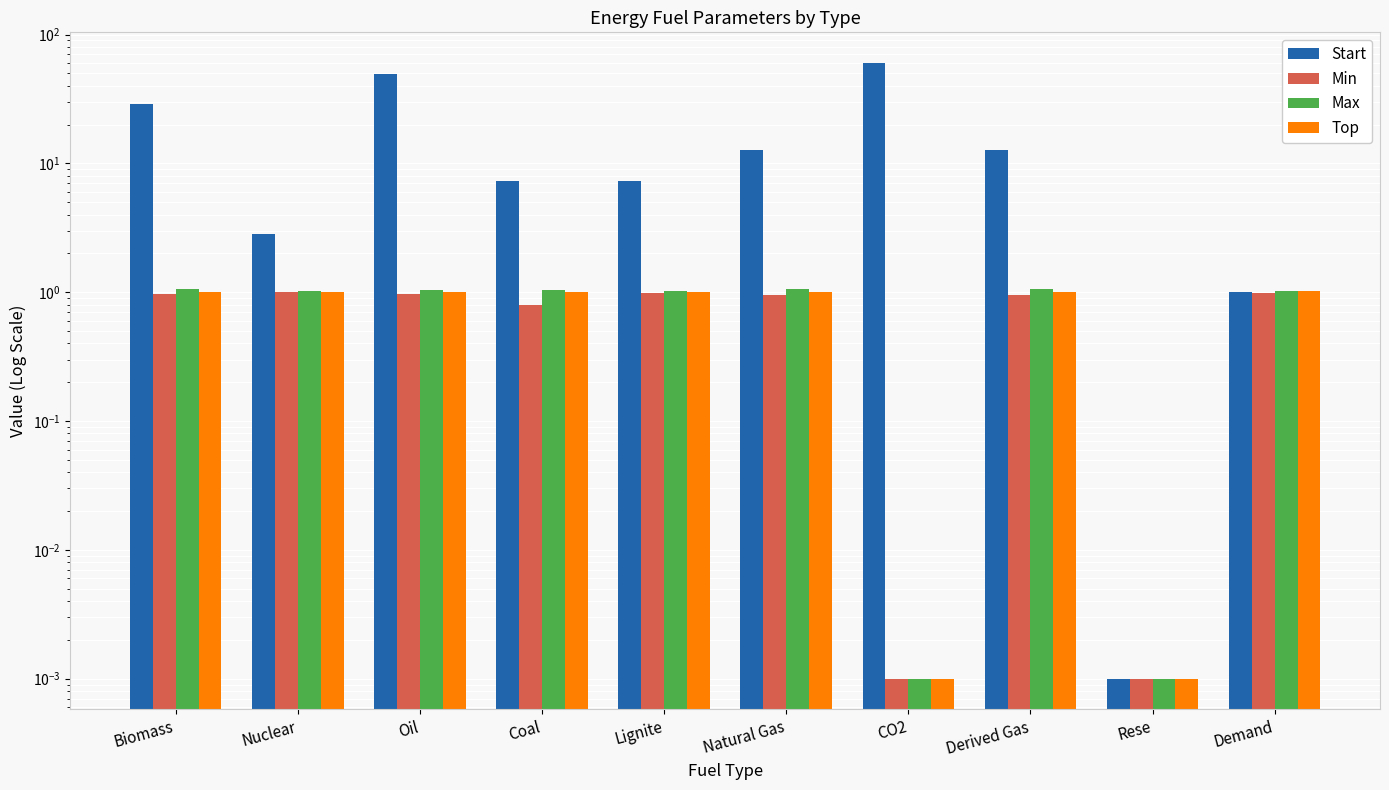

What are all the series names shown in the legend?

Start, Min, Max, Top